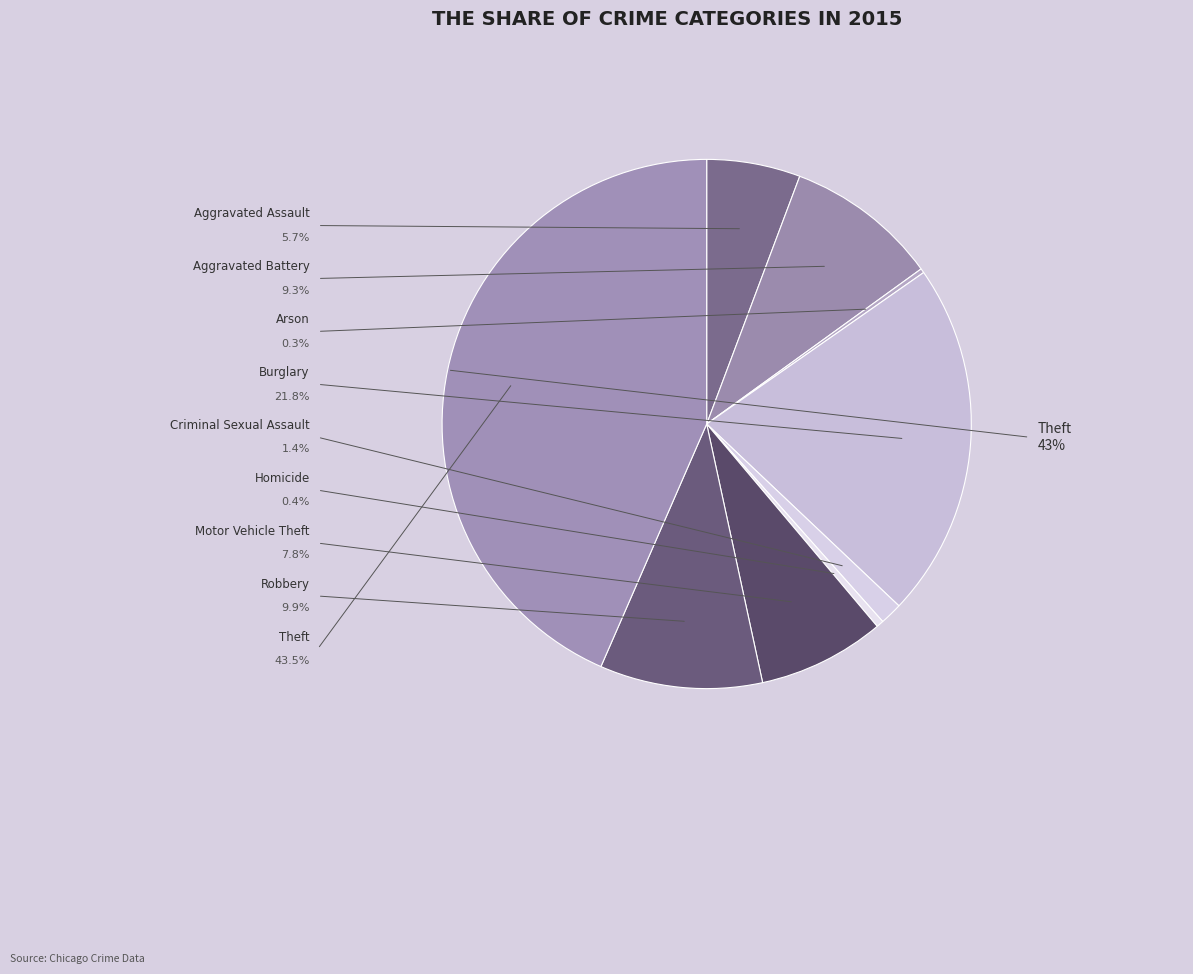

True or false: Aggravated Battery accounts for 1% of the total.

False